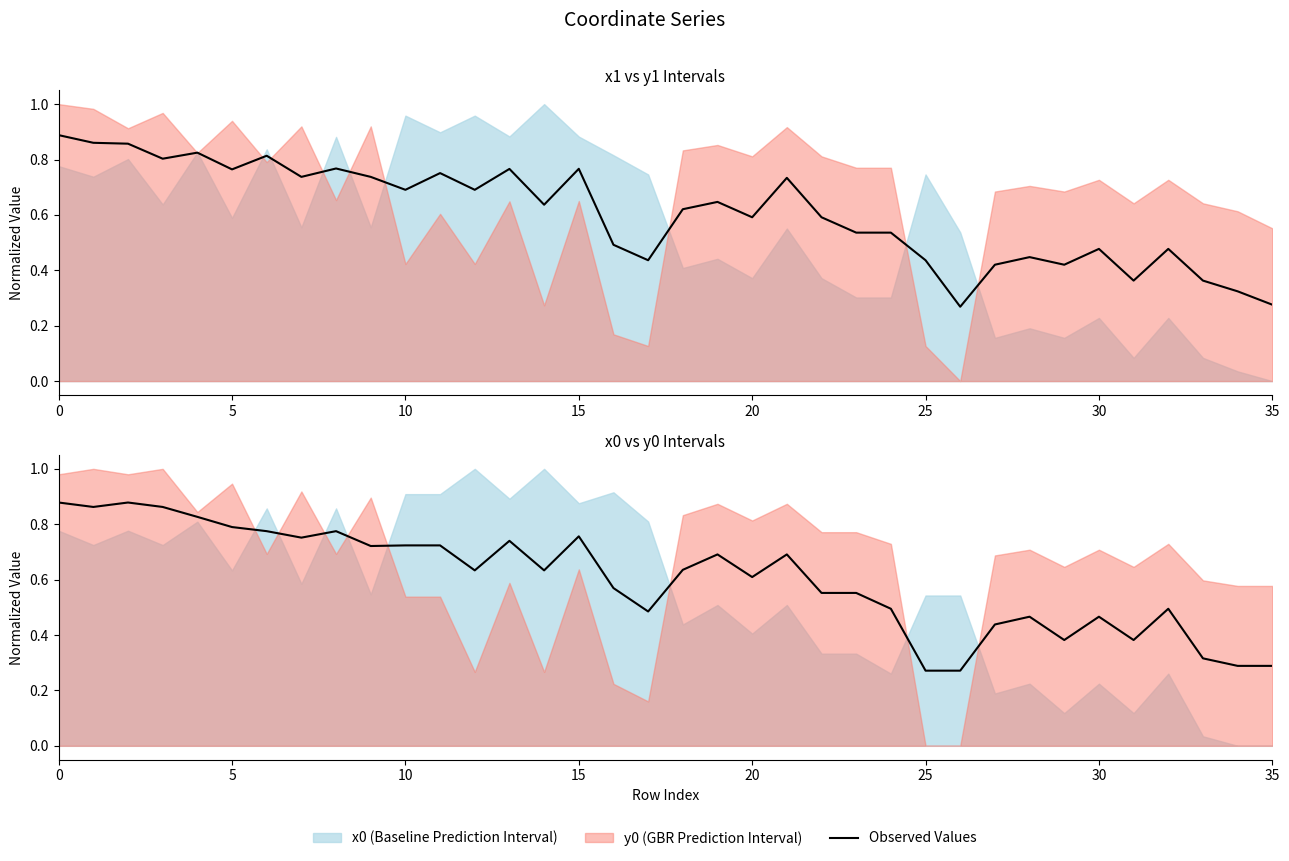

How many lines are shown in the chart?

1